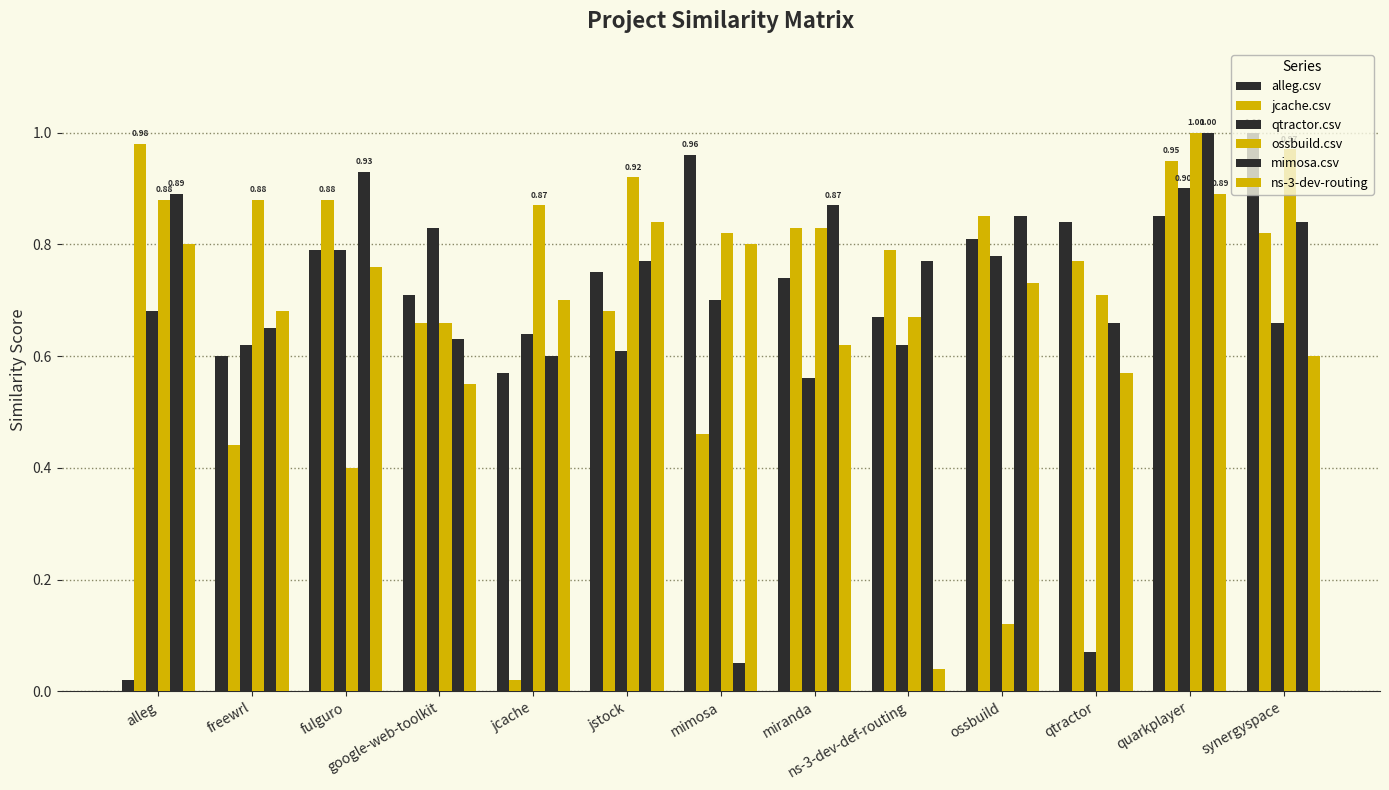

What position from the right is jcache?

9